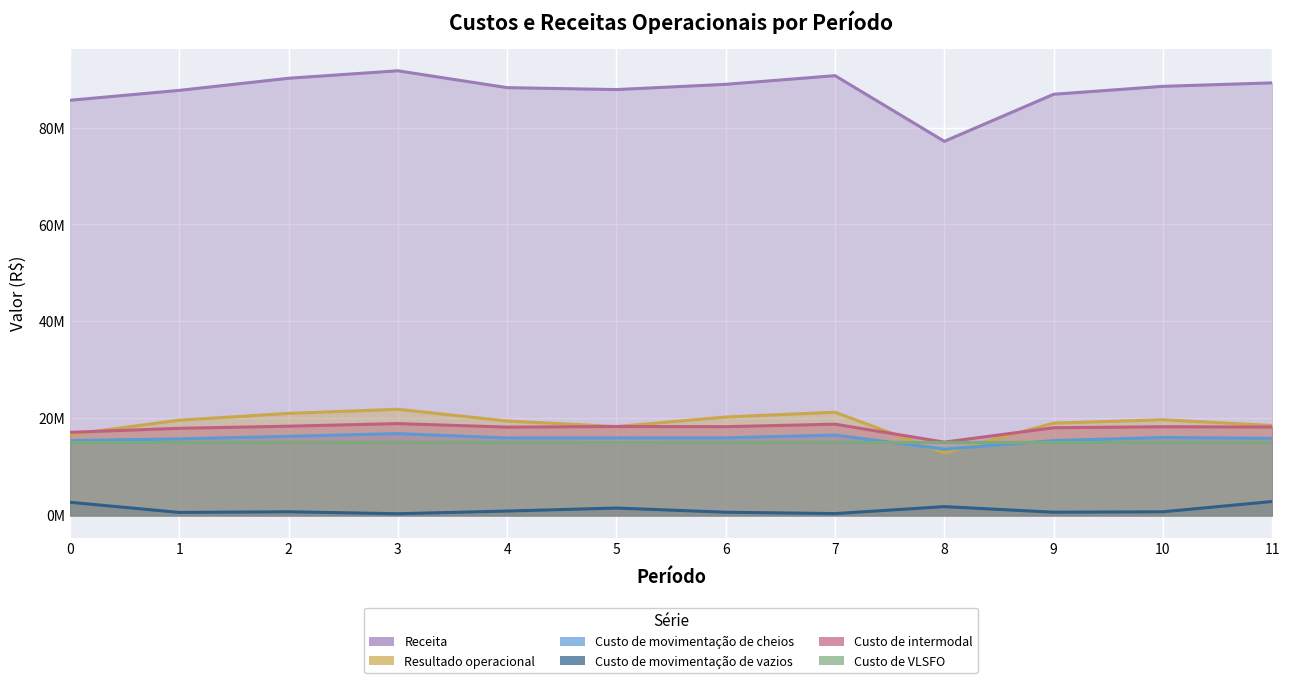

Reading left to right, list all the values displayed in this chart.

Receita: 85616951.8	87655522.9	90156317.8	91697060.0	88221713.7	87824324.4	88905455.4	90694385.5	77148284.8	86853241.3	88490861.1	89208987.1
Resultado operacional: 16672309.4	19639737.7	21039909.8	21891806.0	19474558.9	18327031.0	20295383.4	21283129.6	12901573.3	19032167.3	19735319.2	18541771.2
Custo de movimentação de cheios: 15439076.1	15784206.9	16316810.9	16873517.7	15985060.7	15990021.3	16002024.9	16570242.5	13667499.7	15430113.8	16071902.8	15899381.4
Custo de movimentação de vazios: 2716617.4	618530.0	756680.0	352175.1	906010.0	1525286.3	662295.0	383500.0	1820058.3	666188.9	753555.0	2875263.6
Custo de intermodal: 17136157.1	17972520.1	18401702.9	18938768.1	18215597.4	18337425.8	18305251.9	18816875.6	15115778.8	18084172.7	18289491.5	18233865.9
Custo de VLSFO: 15034752.1	15039496.1	15035145.7	15036082.2	15037869.4	15033201.6	15037652.7	15036664.7	15049226.4	15040125.8	15036898.5	15037295.4